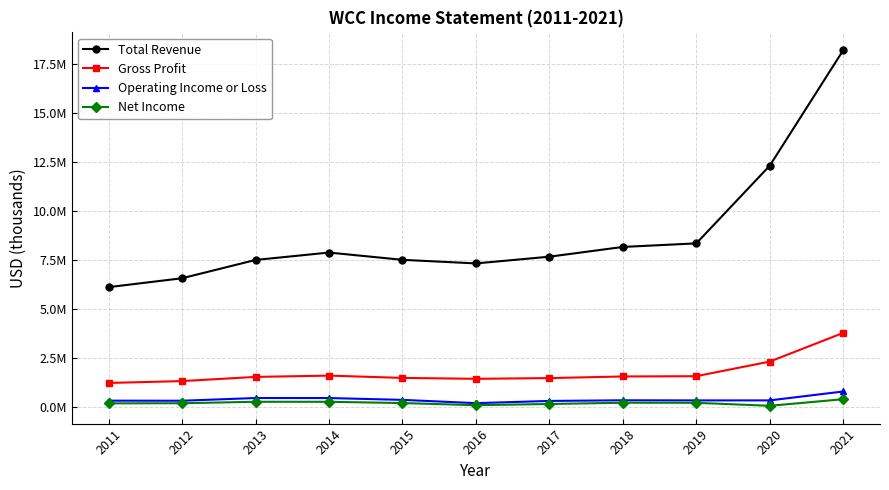

In Net Income, how many points are lower than both neighbors (excluding endpoints)?

2